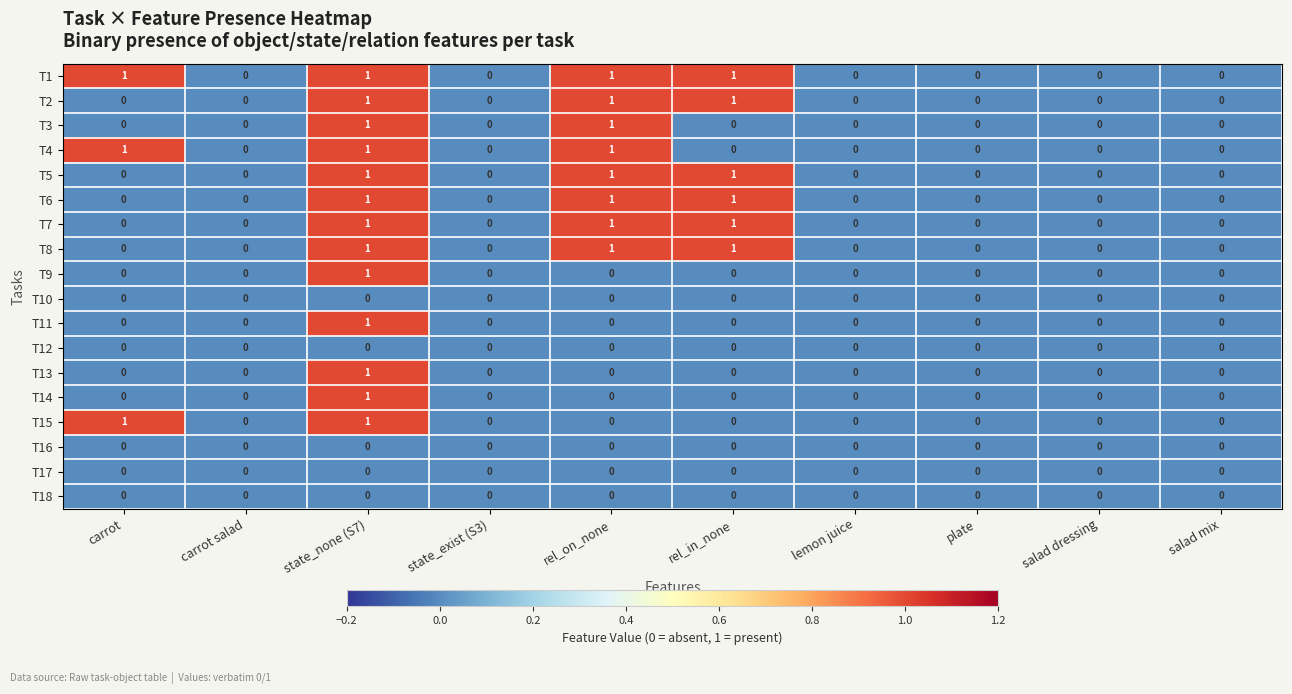

The T13 series shows 0 at state_none (S7). True or false?

False